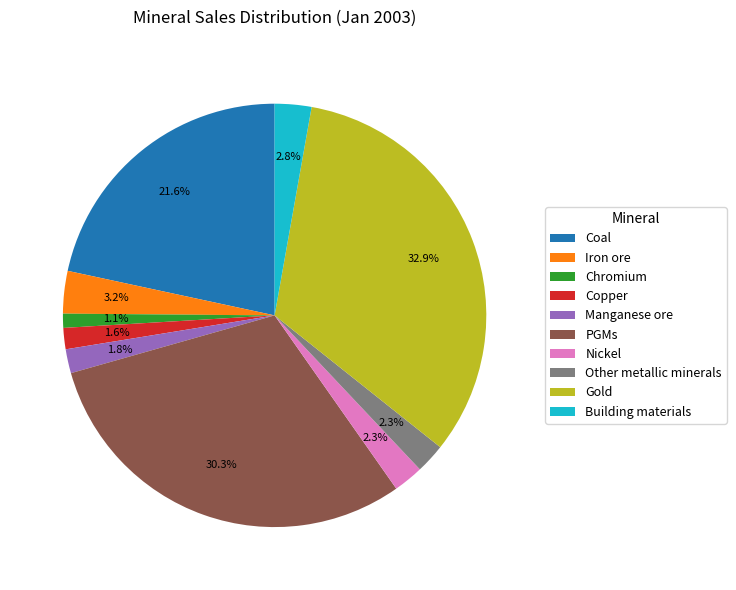

What percentage is the Nickel slice, to the nearest percent?

2%